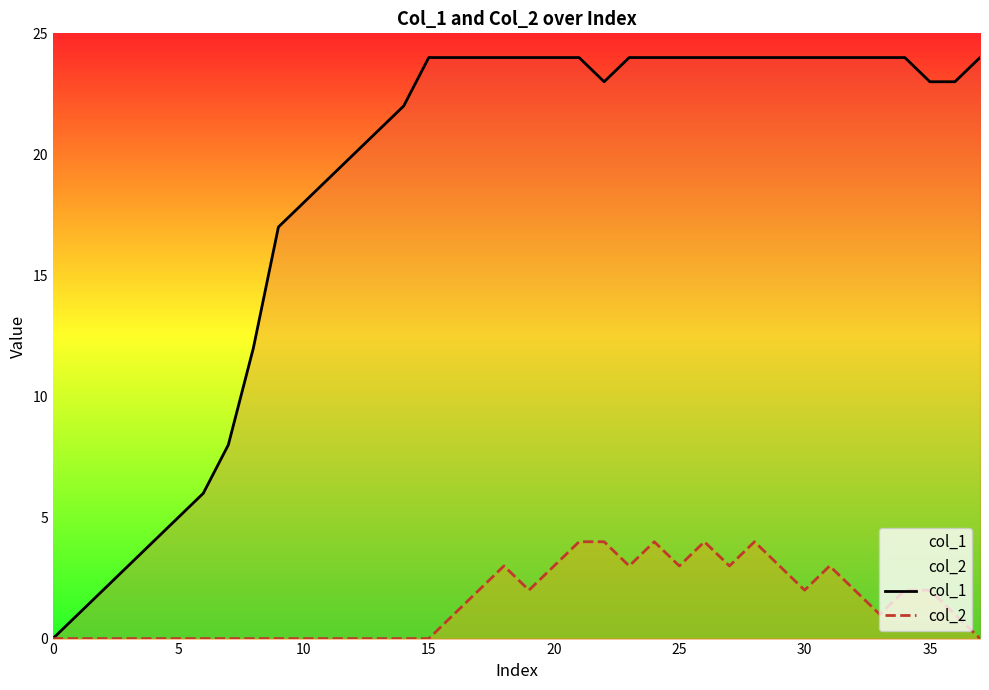

Which series has the largest total across all categories?

col_1